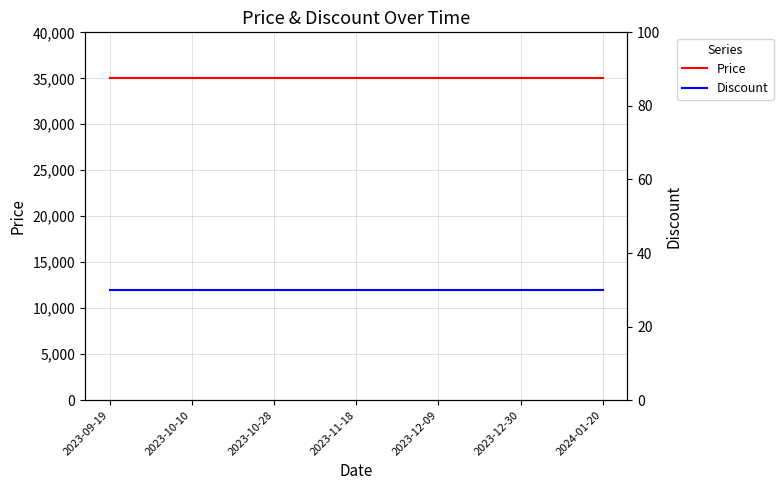

How many categories are shown in the chart?

19